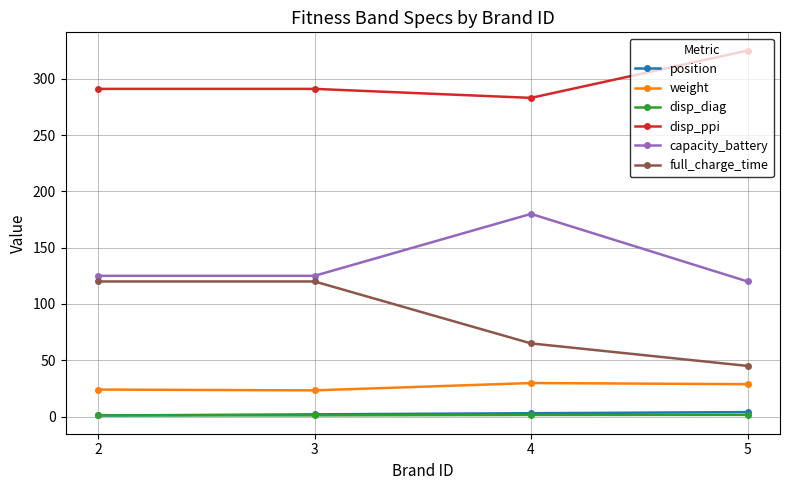

What is the minimum value for full_charge_time?

45.0